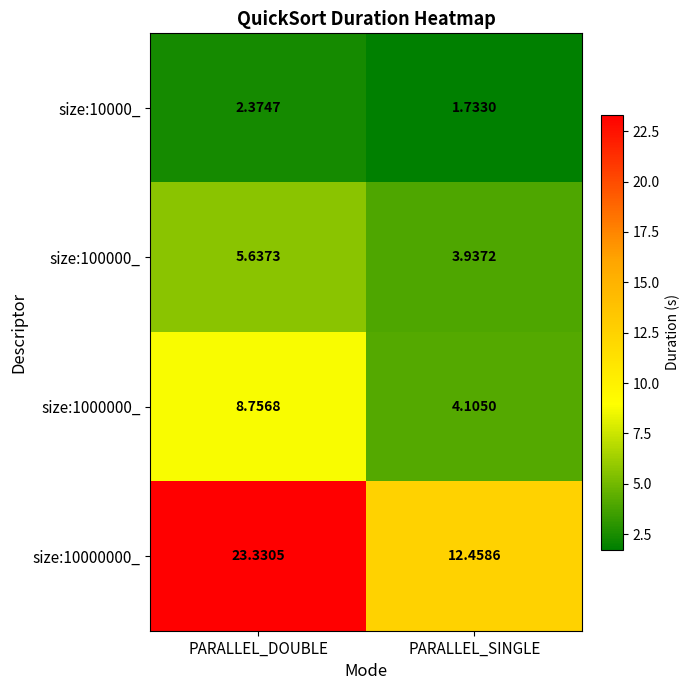

At which category does the chart reach its minimum across all series?

PARALLEL_SINGLE